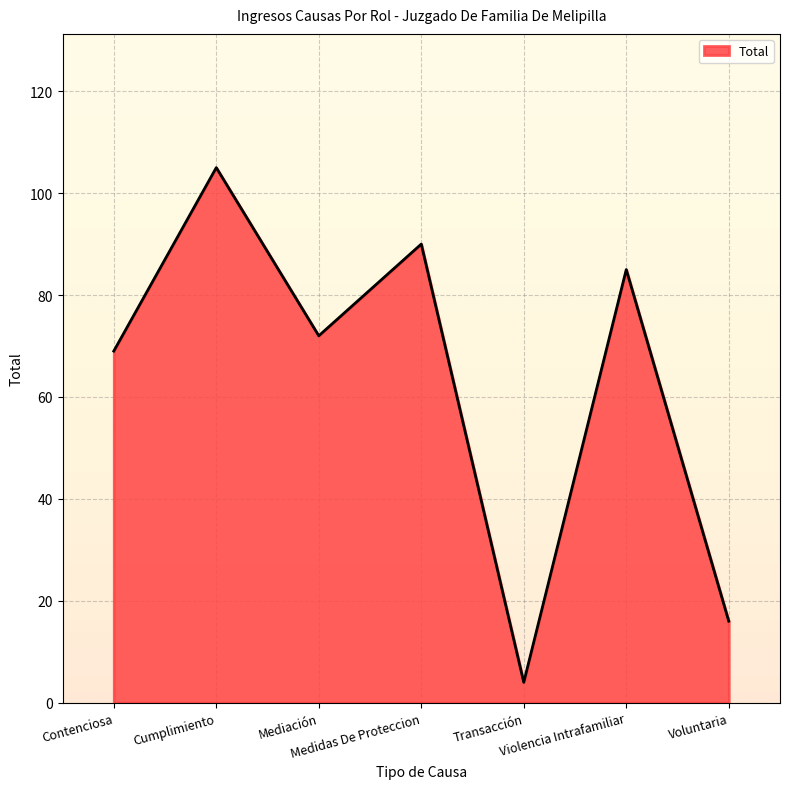

List the labels in order of value, smallest first.

Transacción, Voluntaria, Contenciosa, Mediación, Violencia Intrafamiliar, Medidas De Proteccion, Cumplimiento